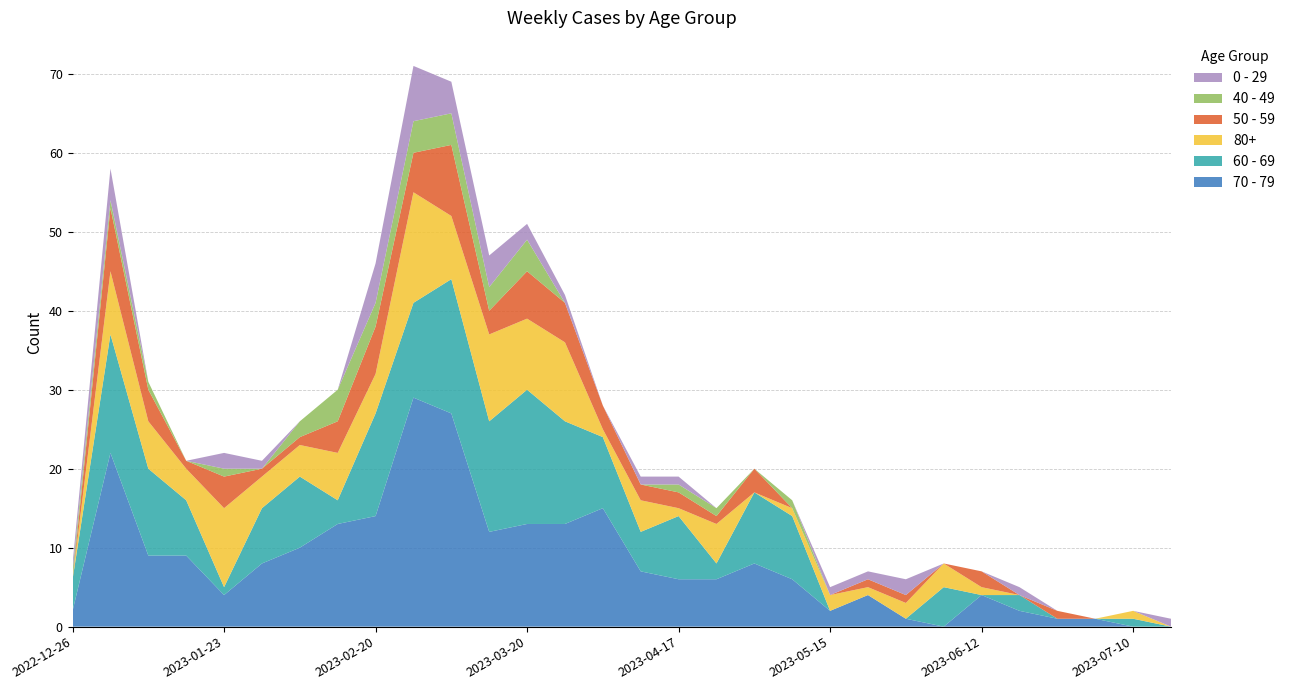

Reading right to left, list all the values displayed in this chart.

70 - 79: 0	0	1	1	2	4	0	1	4	2	6	8	6	6	7	15	13	13	12	27	29	14	13	10	8	4	9	9	22	2
60 - 69: 0	1	0	0	2	0	5	0	0	0	8	9	2	8	5	9	13	17	14	17	12	13	3	9	7	1	7	11	15	4
80+: 0	1	0	0	0	1	3	2	1	2	1	0	5	1	4	1	10	9	11	8	14	5	6	4	4	10	4	6	8	0
50 - 59: 0	0	0	1	0	2	0	1	1	0	0	3	1	2	2	3	5	6	3	9	5	6	4	1	1	4	1	4	8	0
40 - 49: 0	0	0	0	0	0	0	0	0	0	1	0	1	1	0	0	0	4	3	4	4	3	4	2	0	1	0	1	1	1
0 - 29: 1	0	0	0	1	0	0	2	1	1	0	0	0	1	1	0	1	2	4	4	7	5	0	0	1	2	0	0	4	1